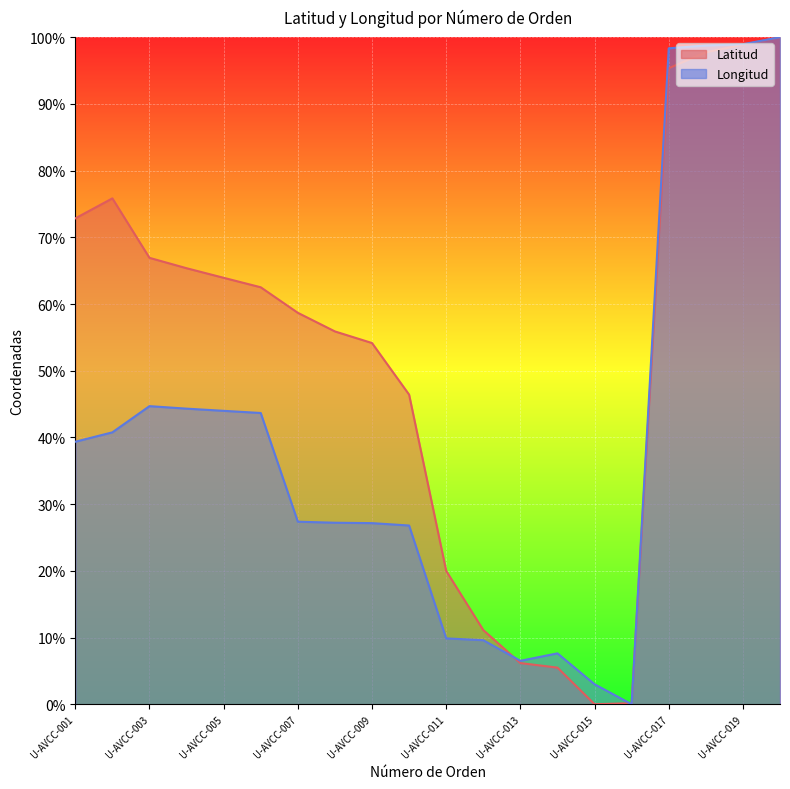

Is it true that Longitud equals 9.6 at U-AVCC-010?

False